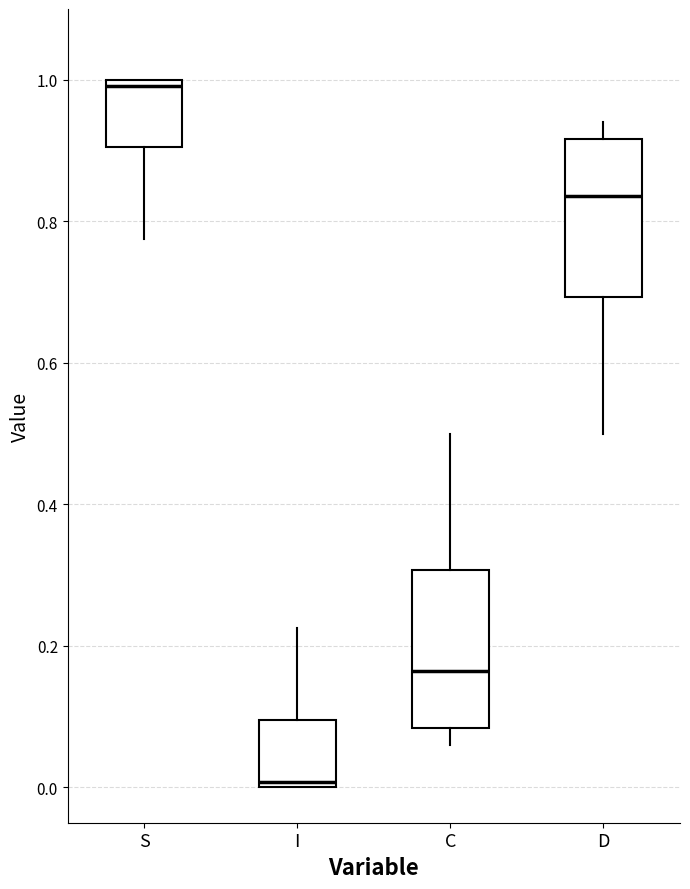

Where does the lower whisker of the box for C end on the y-axis? The values are not printed on the chart, so give them approximately, as read against the axis.

0.06